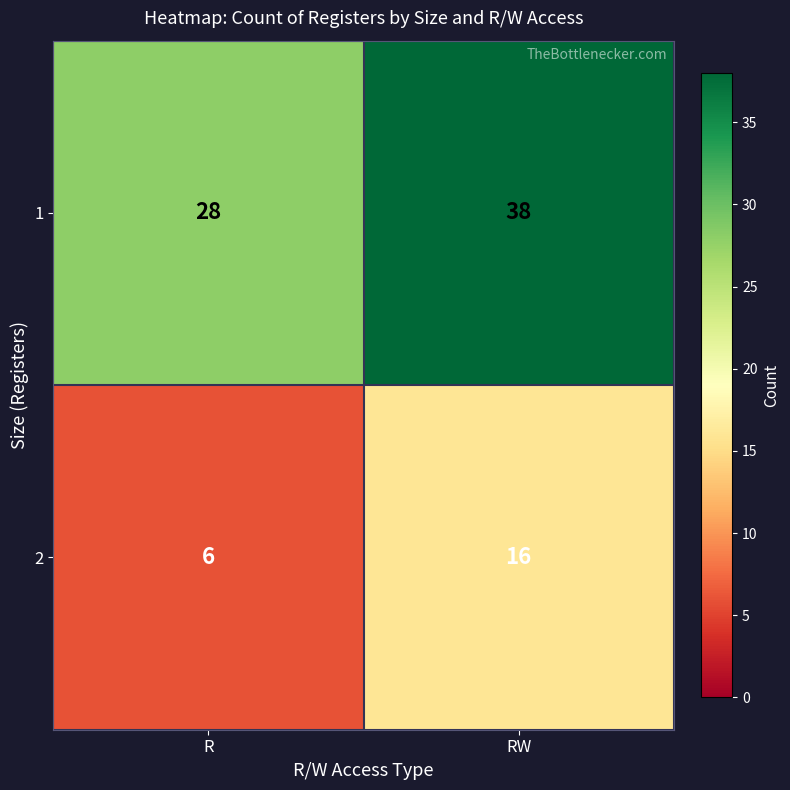

Where is 1 nearest to the value 33?

R